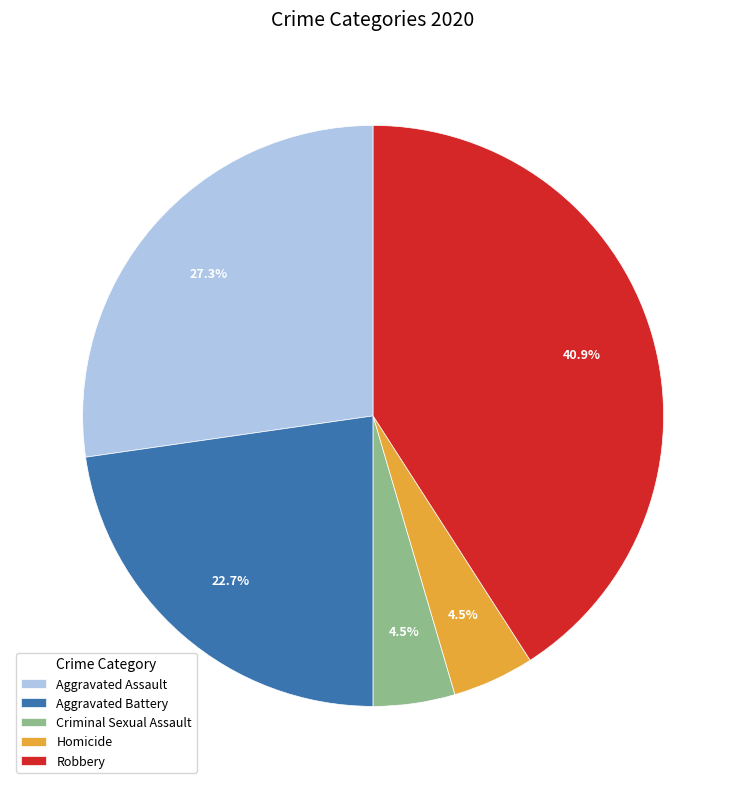

To the nearest percent, what portion does Robbery represent?

41%